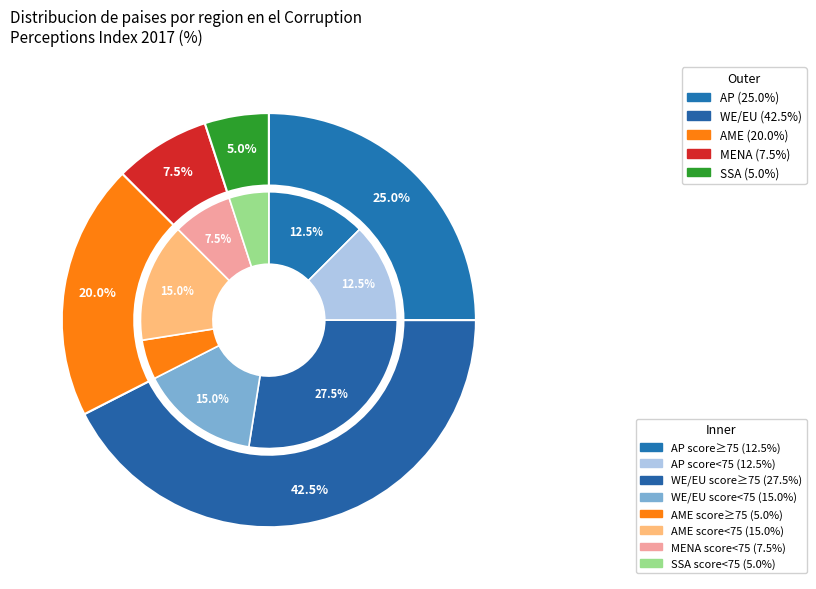

Combined, what portion of the pie is SSA and WE/EU?

47.5%